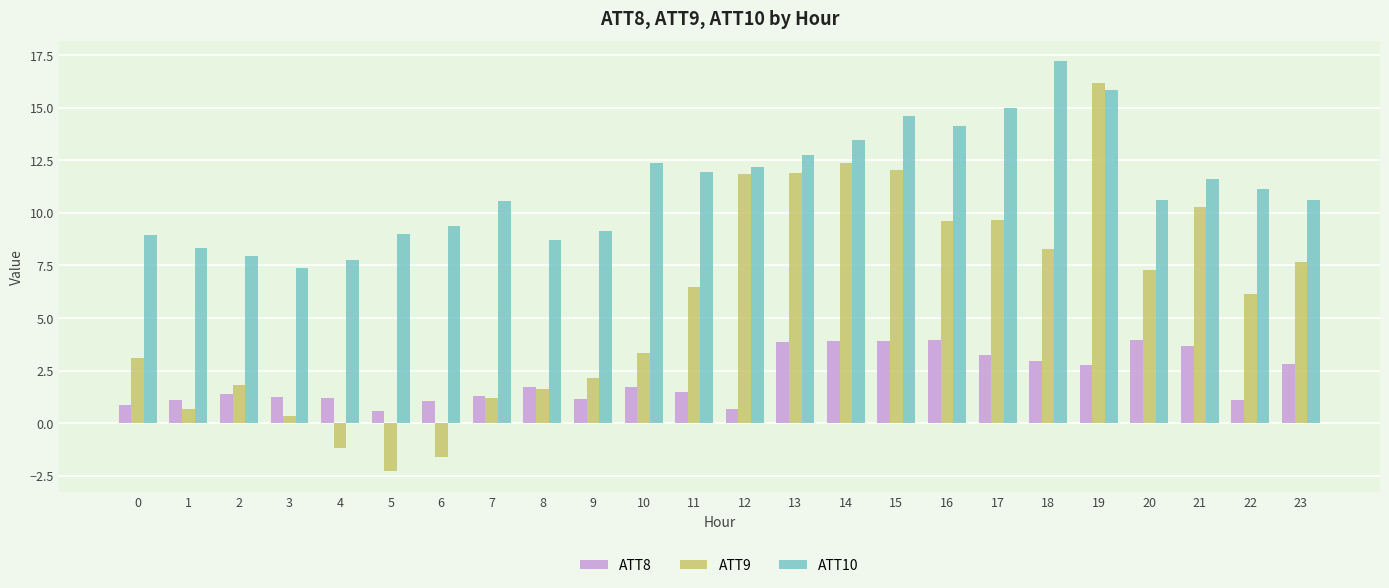

List the series in order of their peak value, lowest first.

ATT8, ATT9, ATT10